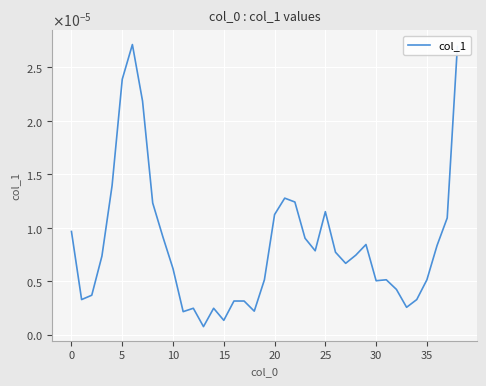

How many points are lower than both their immediate neighbors (excluding endpoints)?

9